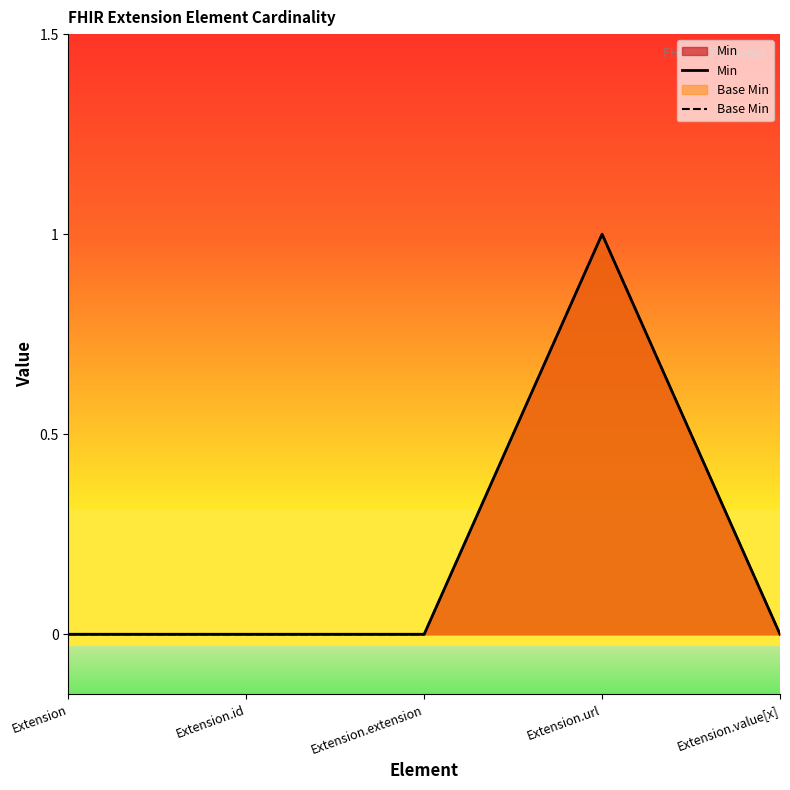

What is the sum of all Min values?

1